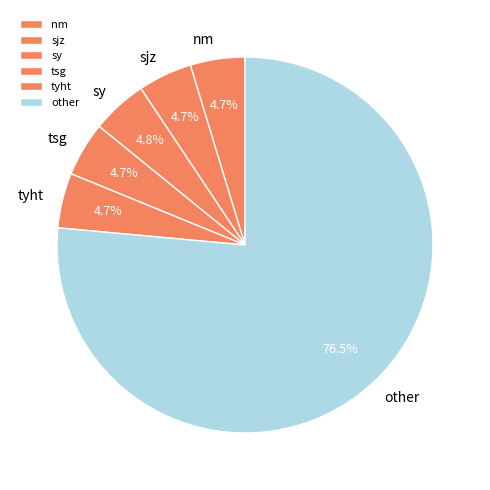

The tsg slice represents 5% of the pie. True or false?

True